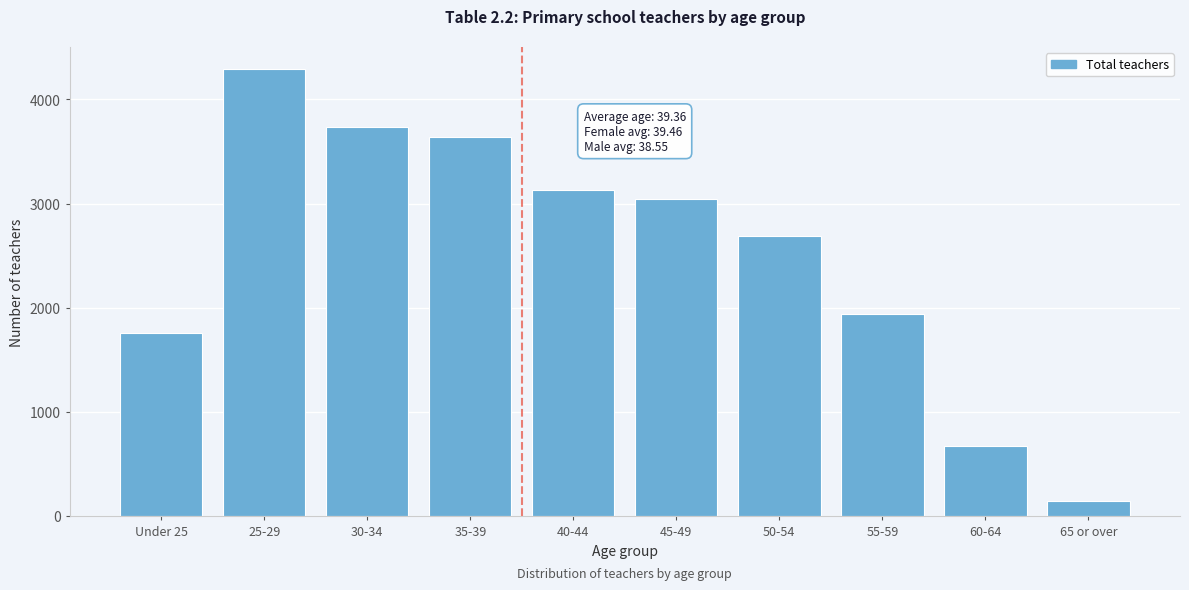

Reading right to left, list all the values displayed in this chart.

65 or over=144.2	60-64=668.0	55-59=1943.8	50-54=2691.0	45-49=3041.8	40-44=3129.0	35-39=3639.5	30-34=3730.3	25-29=4287.0	Under 25=1752.7